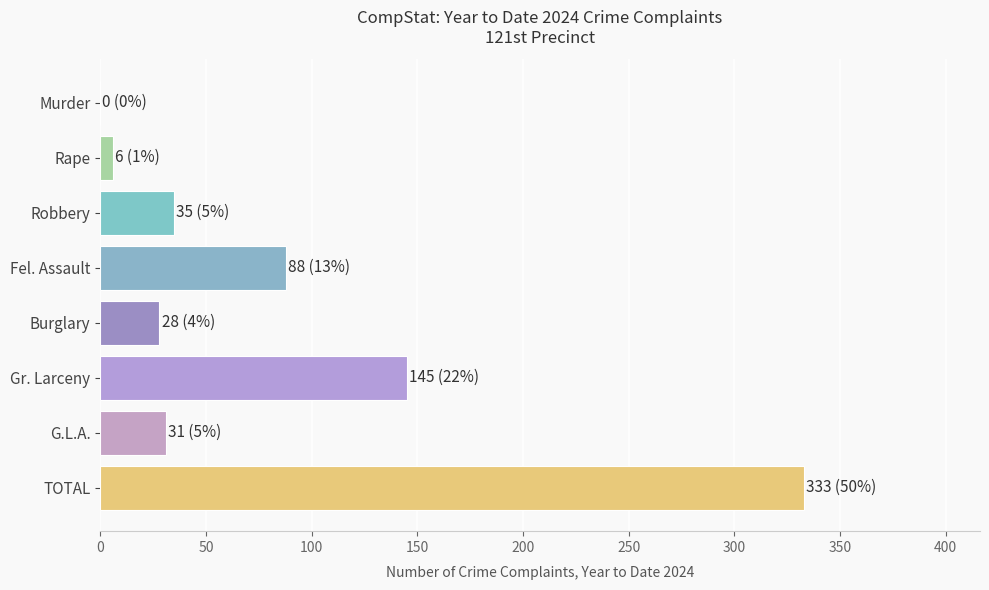

The chart shows a value of 35 at Robbery. True or false?

True